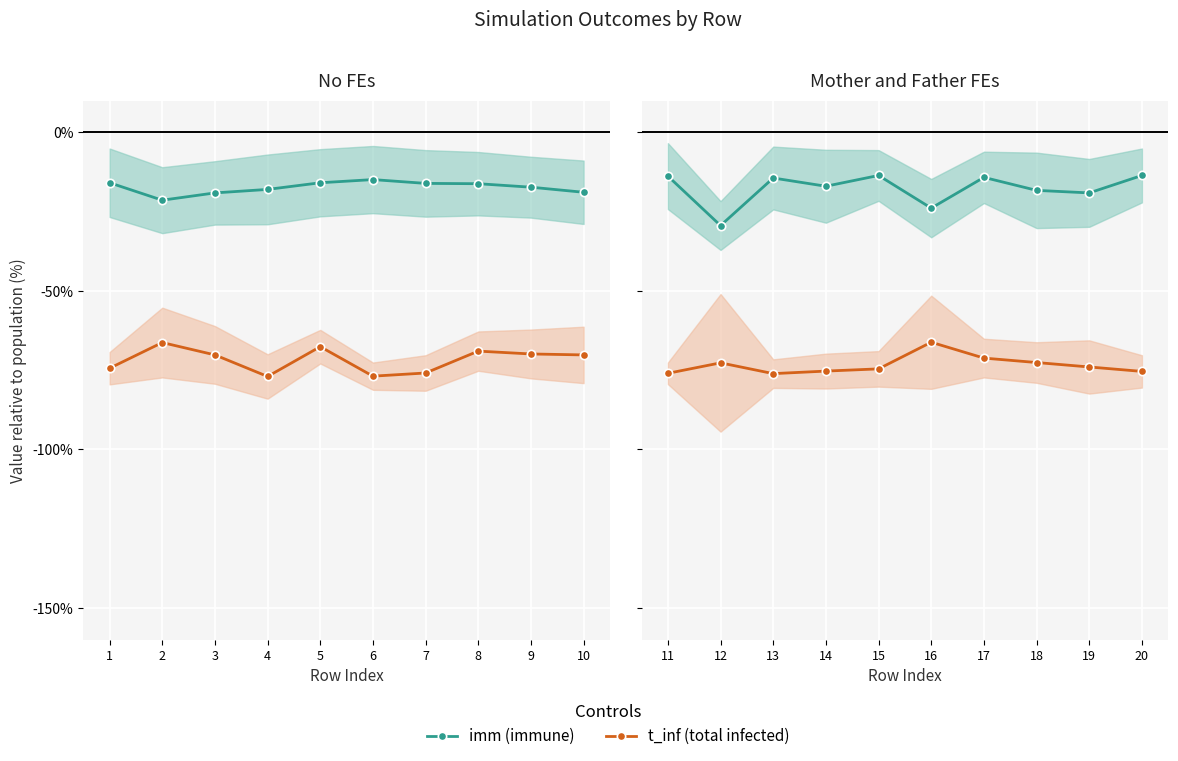

Count the number of data series in this chart.

2